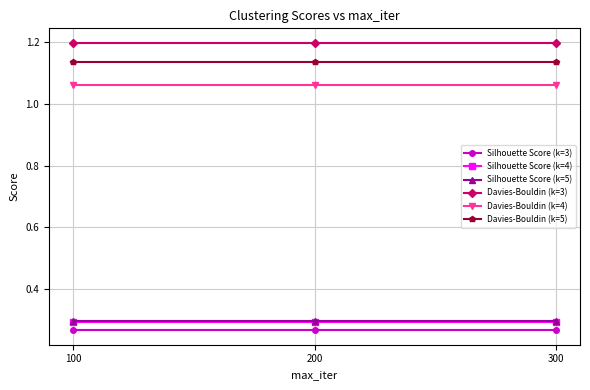

What is the spread (max minus min) of values at 100?

0.9